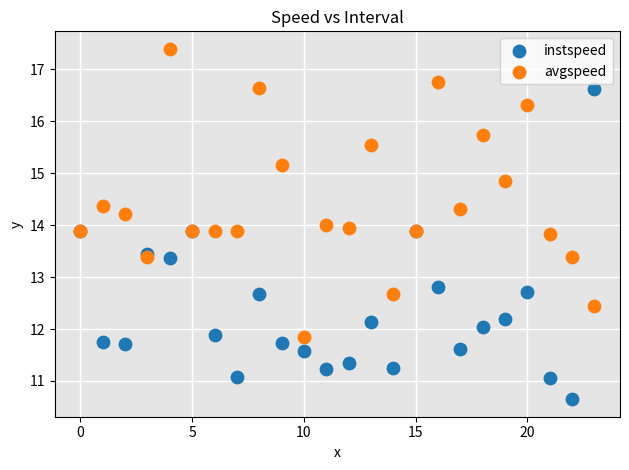

Which series contains the highest Y value?

avgspeed